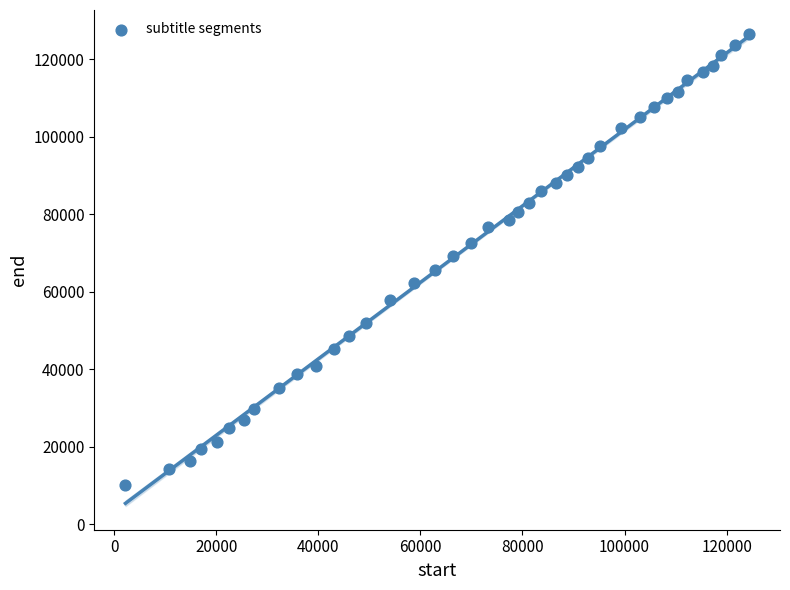

What is the range of X values (max minus min)?

122110